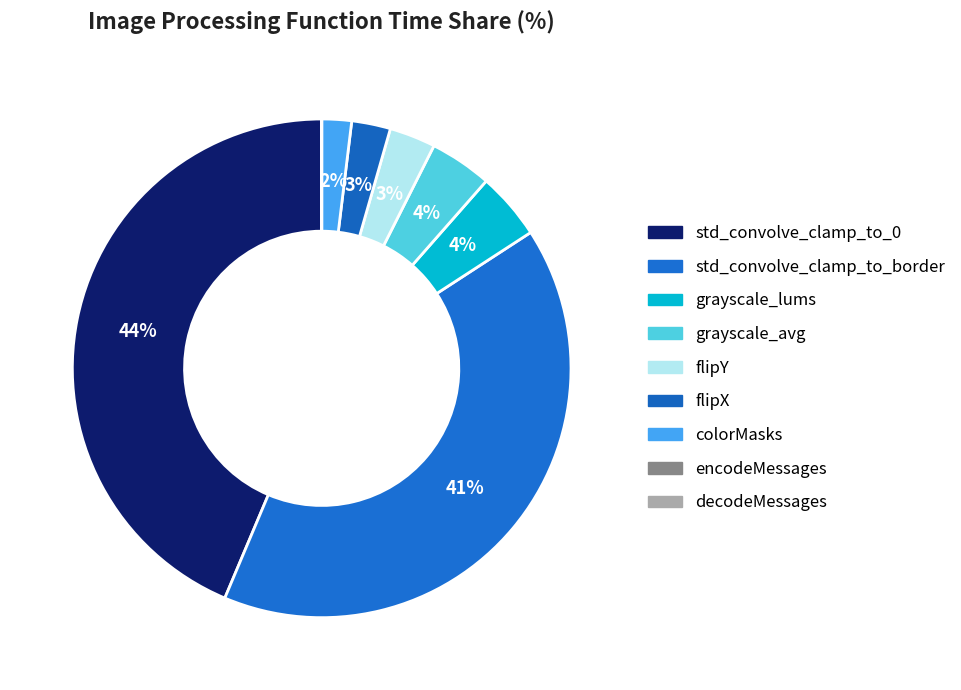

Rank the categories by value from lowest to highest.

decodeMessages, encodeMessages, colorMasks, flipX, flipY, grayscale_avg, grayscale_lums, std_convolve_clamp_to_border, std_convolve_clamp_to_0